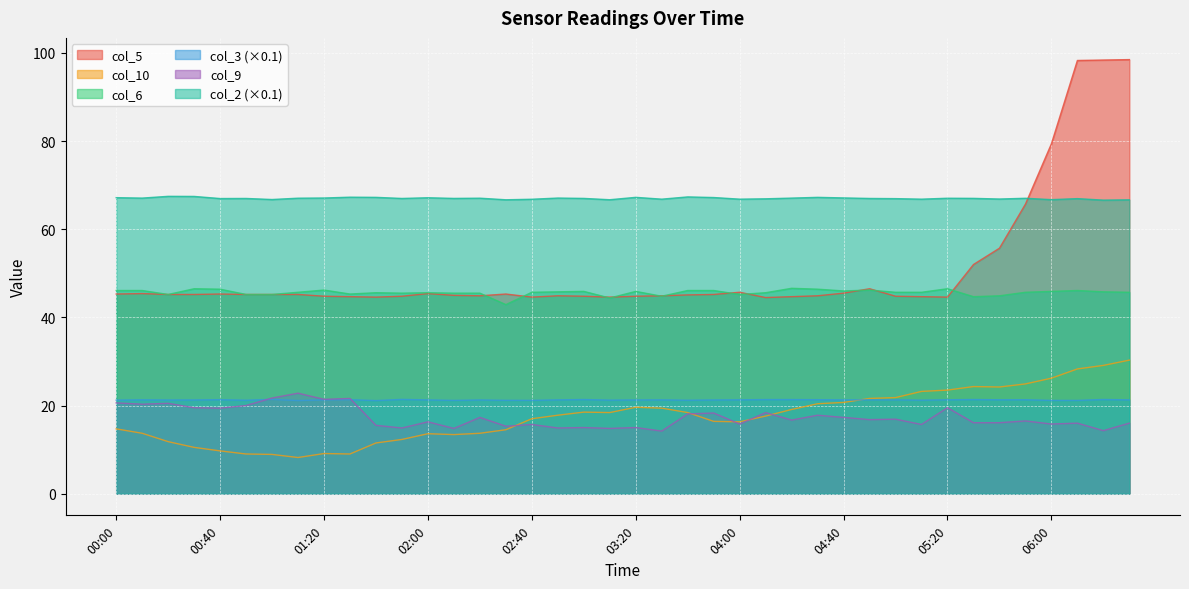

What is the smallest value displayed?

8.2